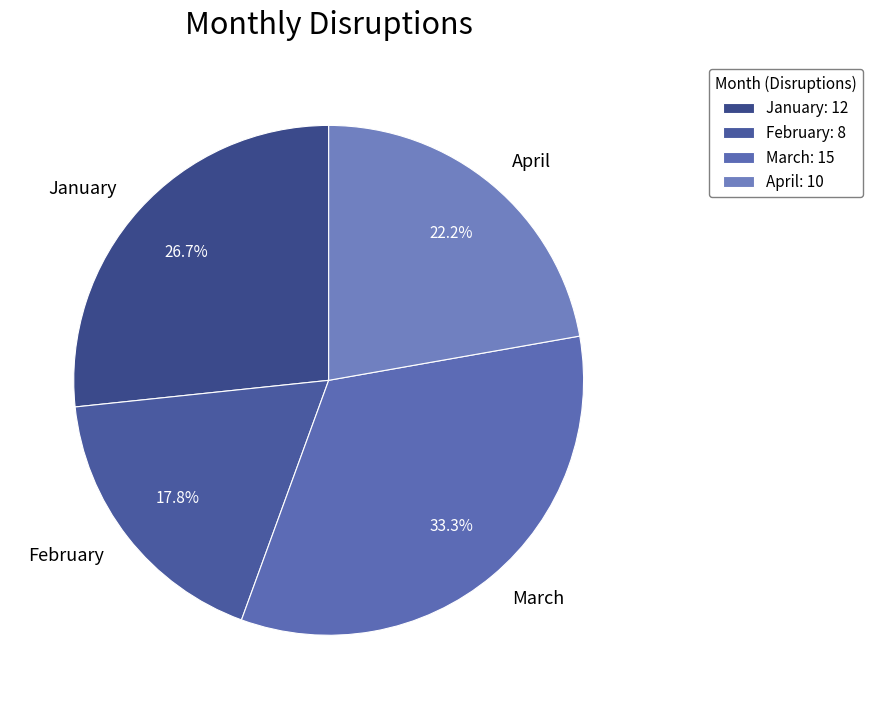

What is the ratio of the value at January to the value at April?

1.2